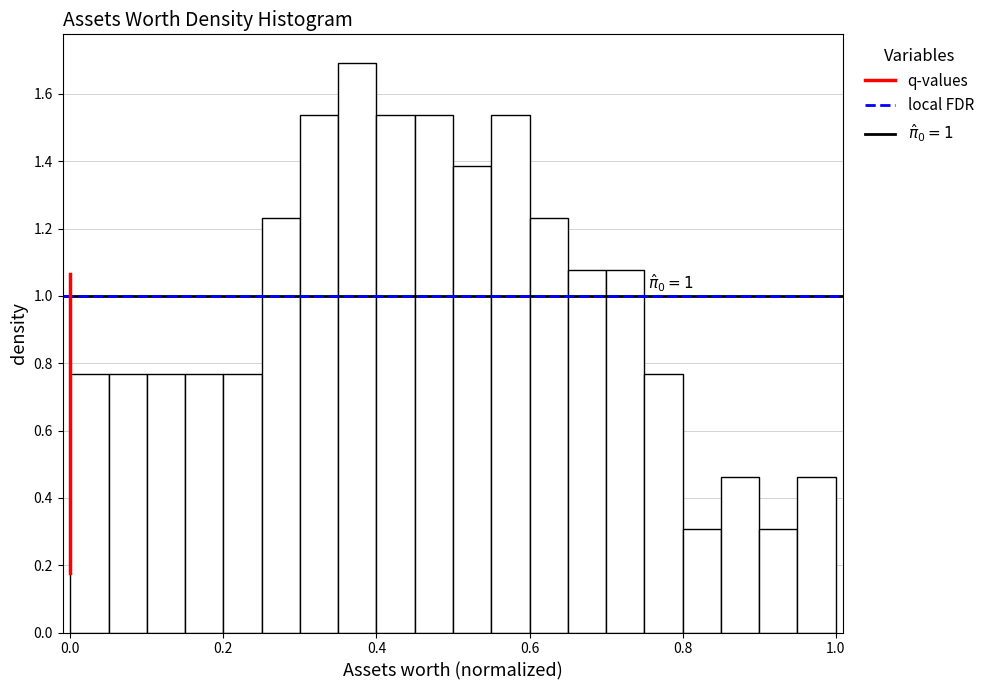

Read against the x-axis, roughly where is the centre of the tallest bar?

0.38